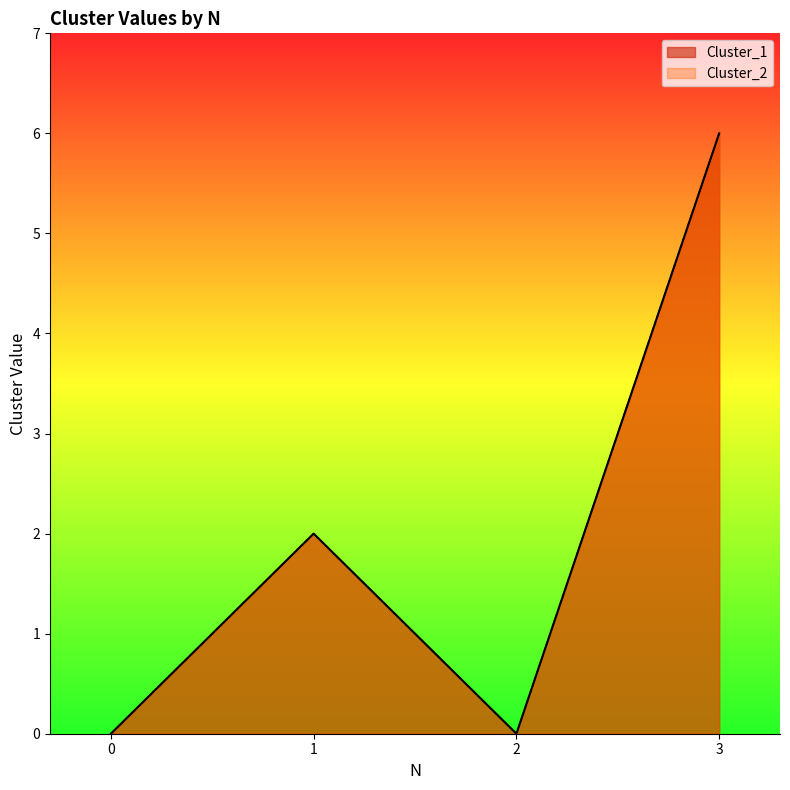

How many categories are shown in the chart?

4